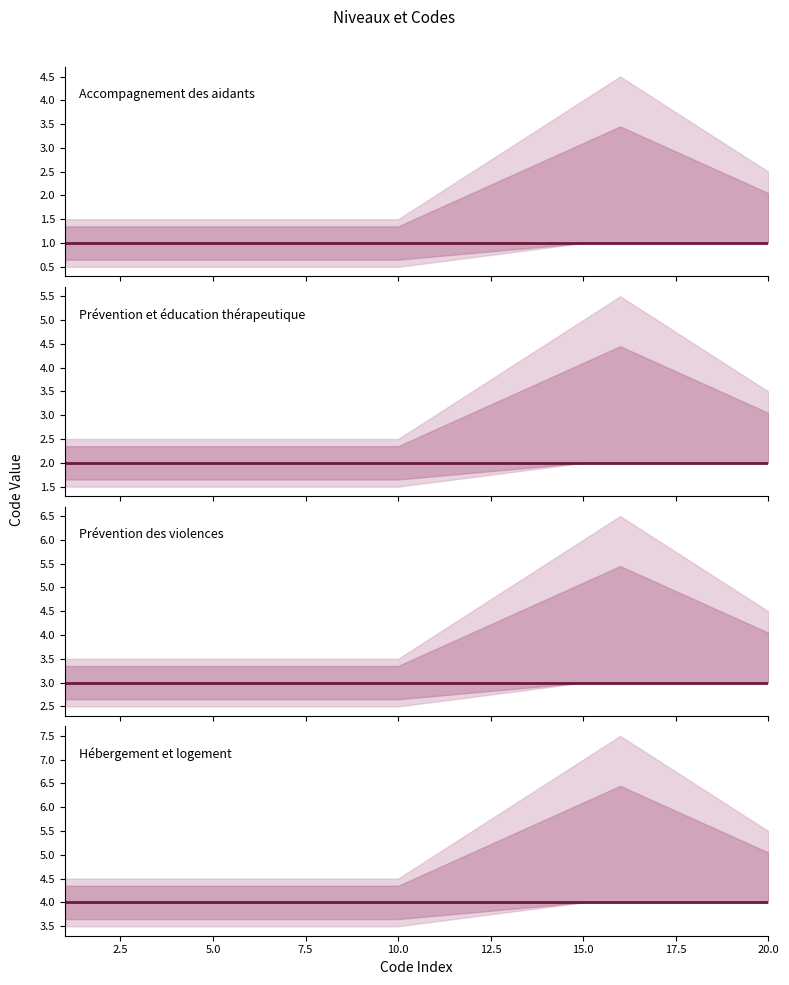

True or false: Prévention des violences and Prévention et éducation thérapeutique cross at least once.

False